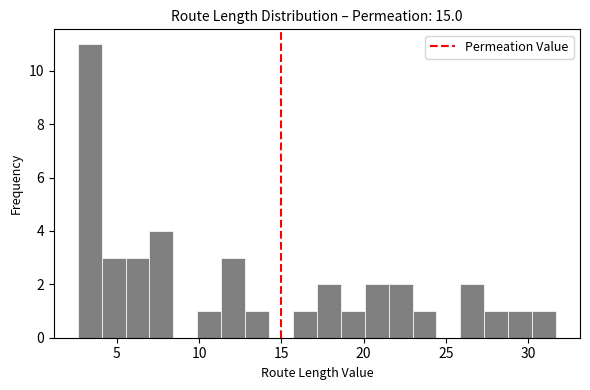

Read against the x-axis, roughly where is the centre of the tallest bar?

3.5